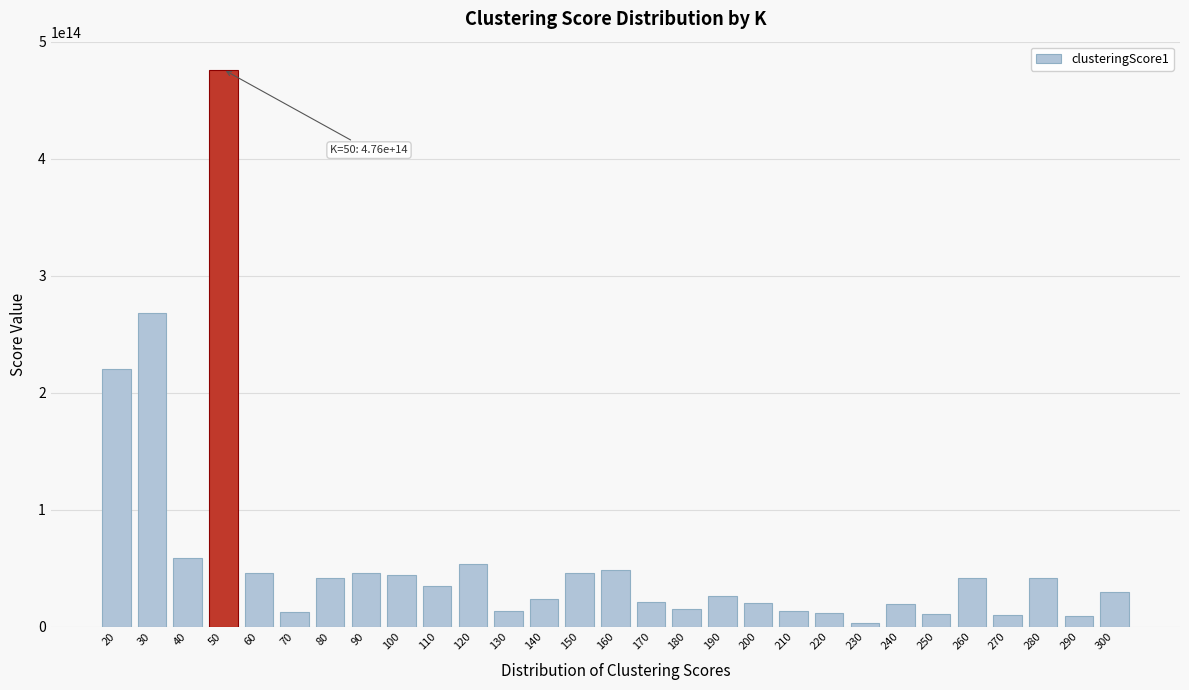

The value at 300 is 30094949912547.6. True or false?

True